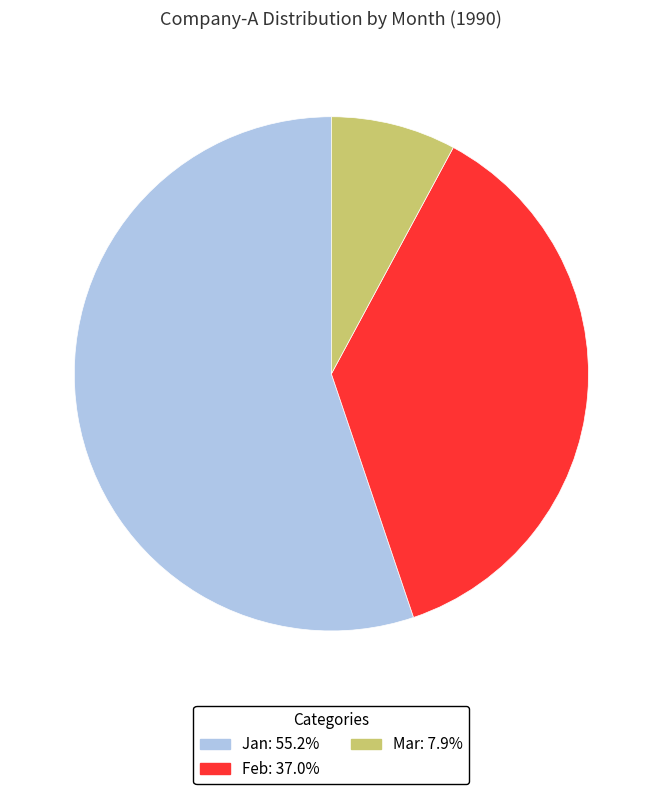

How many slices are in this pie chart?

3